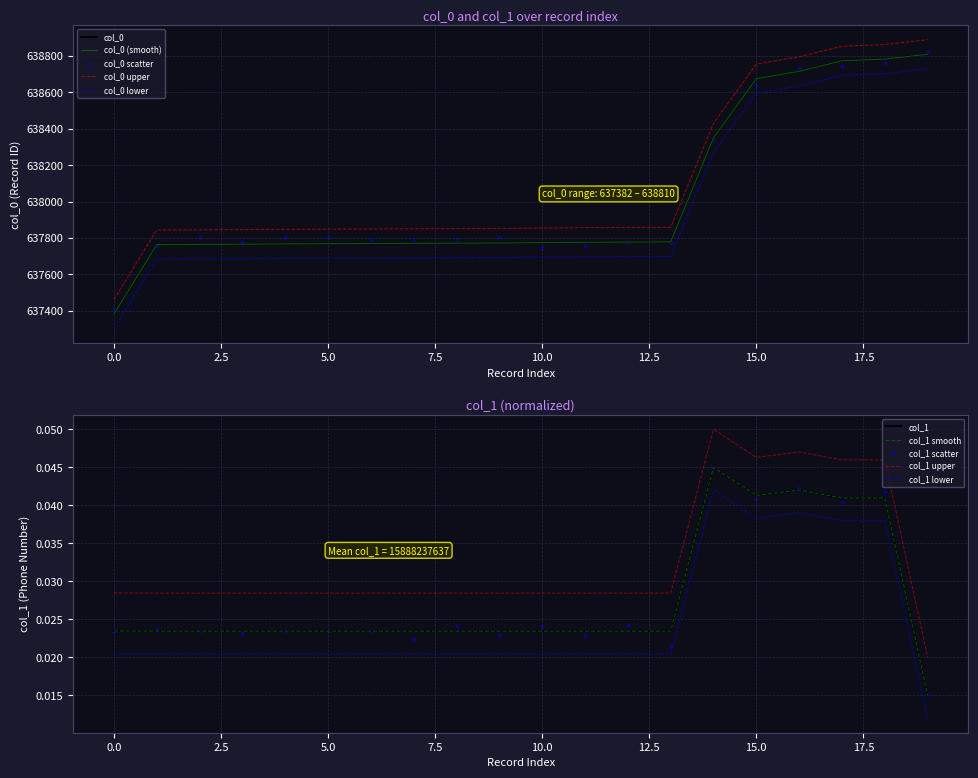

Which series has the largest total across all categories?

col_0